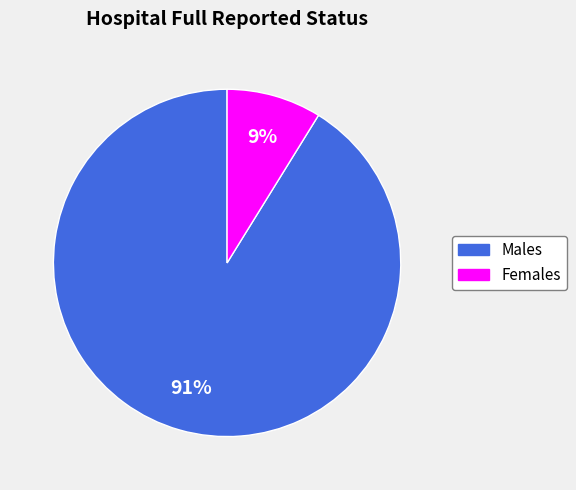

Is there any slice that represents more than half of the pie?

Yes